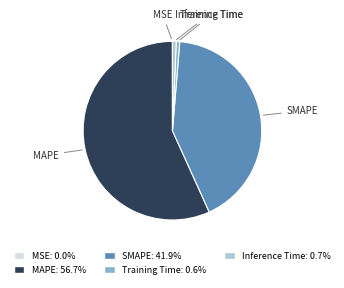

Which has a higher value, Inference Time or SMAPE?

SMAPE